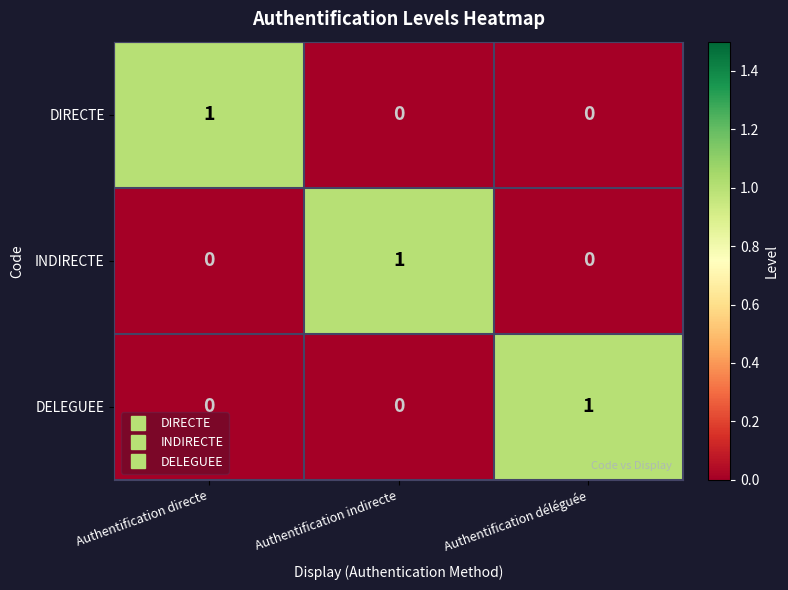

Reading right to left, list all the values displayed in this chart.

DIRECTE: 0	0	1
INDIRECTE: 0	1	0
DELEGUEE: 1	0	0